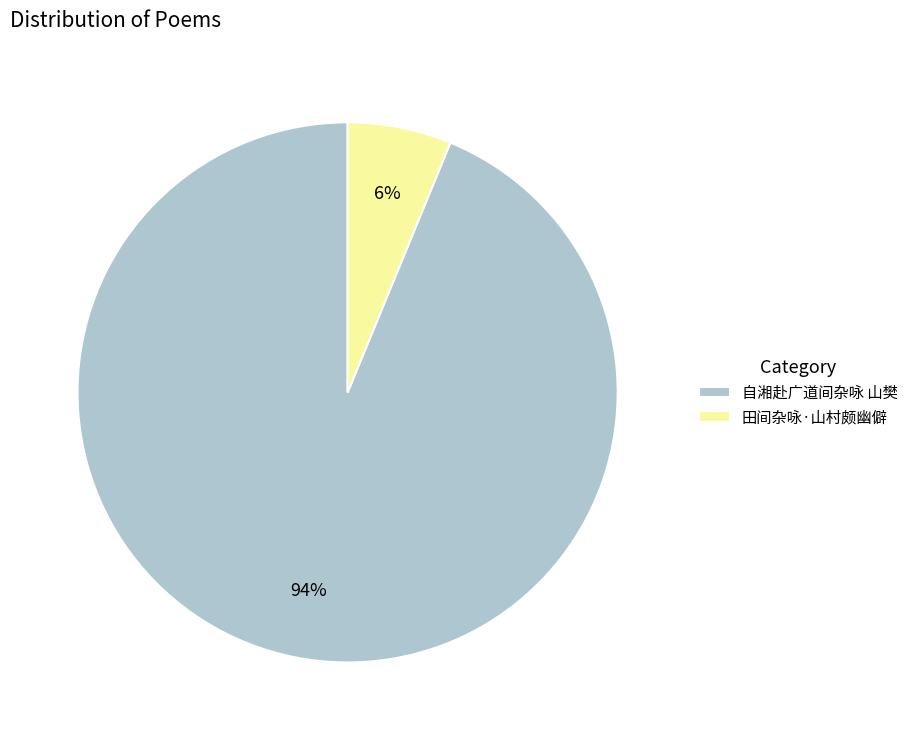

To the nearest percent, what portion does 自湘赴广道间杂咏 山樊 represent?

94%